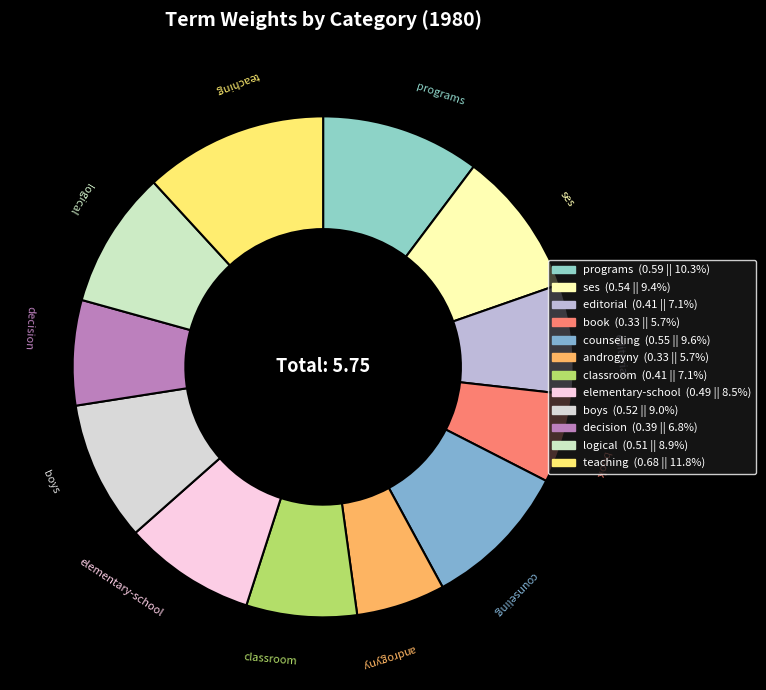

How many slices are in this pie chart?

12